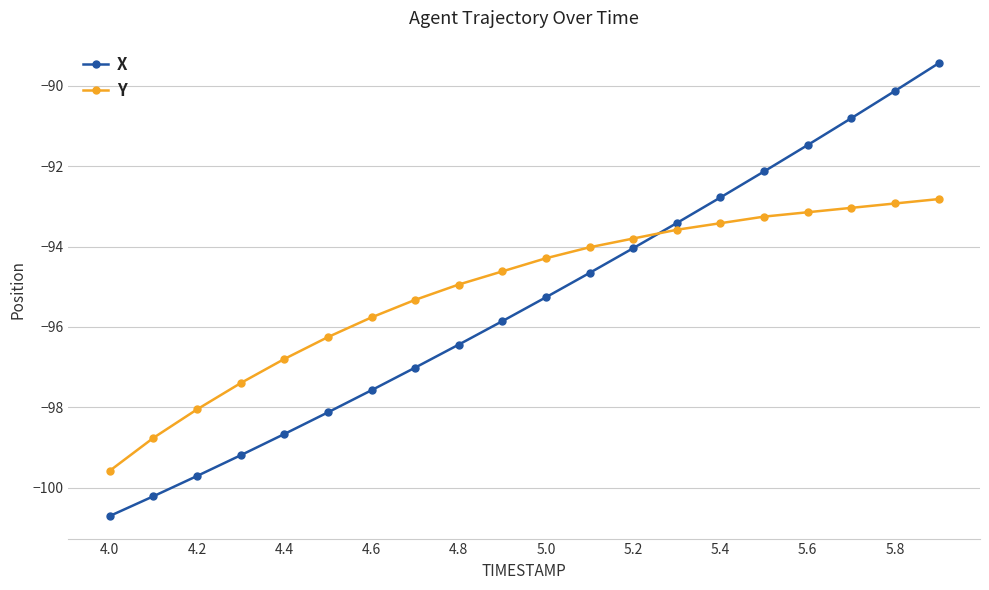

True or false: X has more than 1 points higher than both neighbors.

False